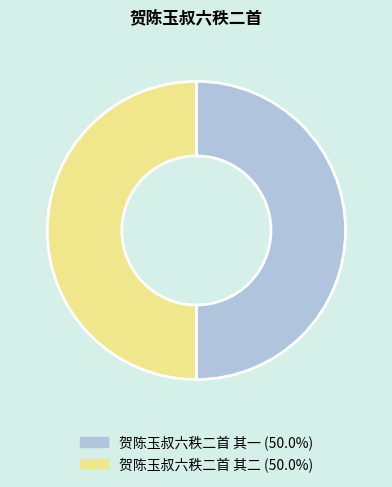

Approximately how many times larger is the value at 贺陈玉叔六秩二首 其二 (50.0%) compared to 贺陈玉叔六秩二首 其一 (50.0%)?

1.0